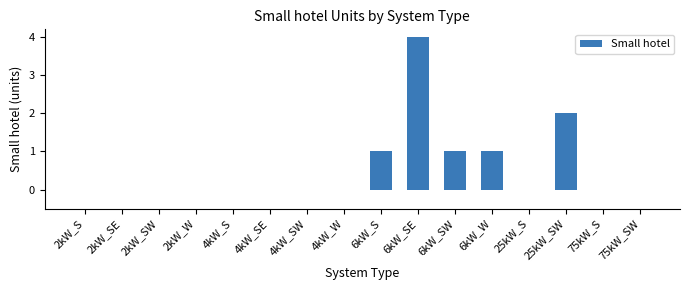

Is it true that the value at 25kW_SW is 1?

False